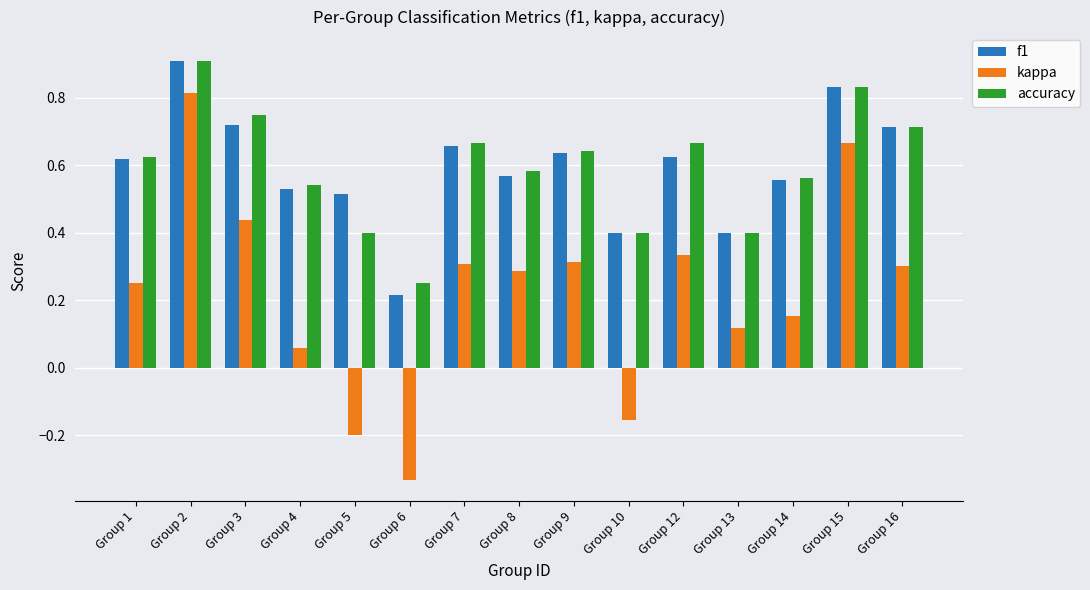

Which series changed the most between Group 1 and Group 6?

kappa